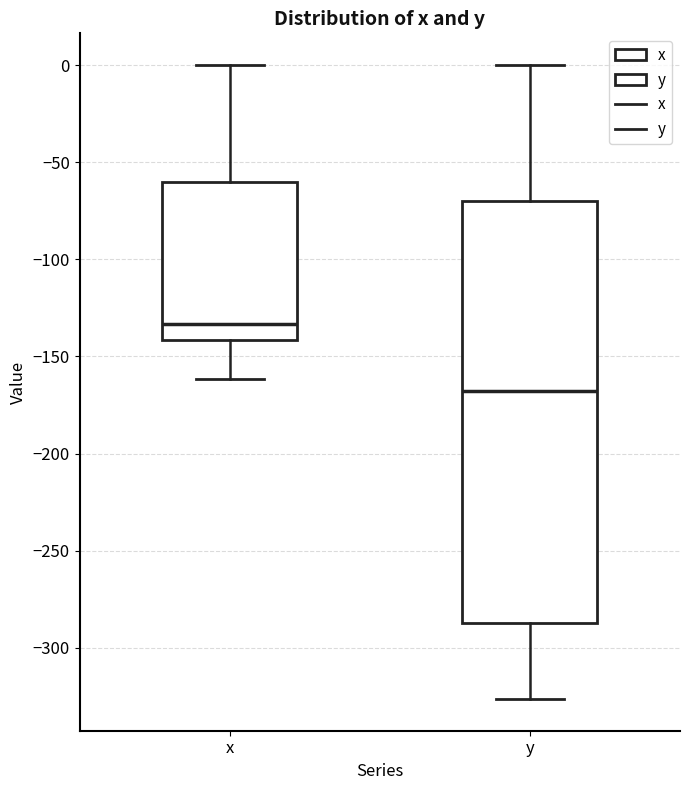

Which box's median line is the lowest?

y